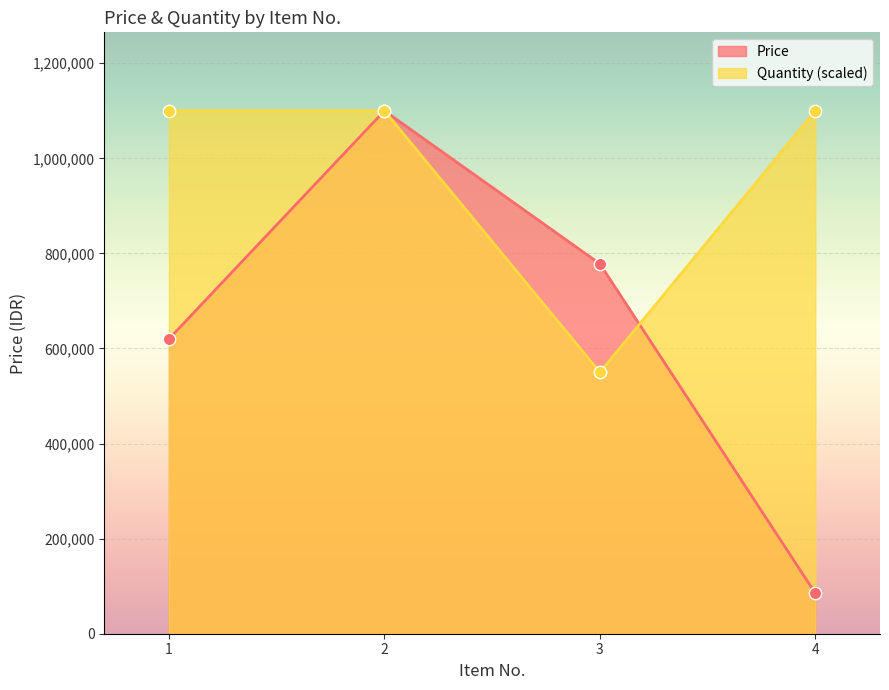

Which series has the largest total across all categories?

Quantity (scaled)